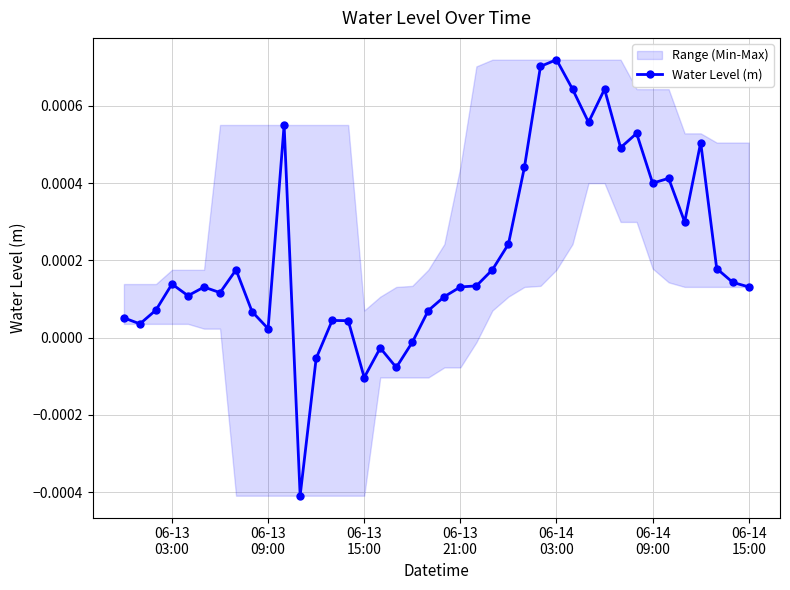

How many positive values are there?

34